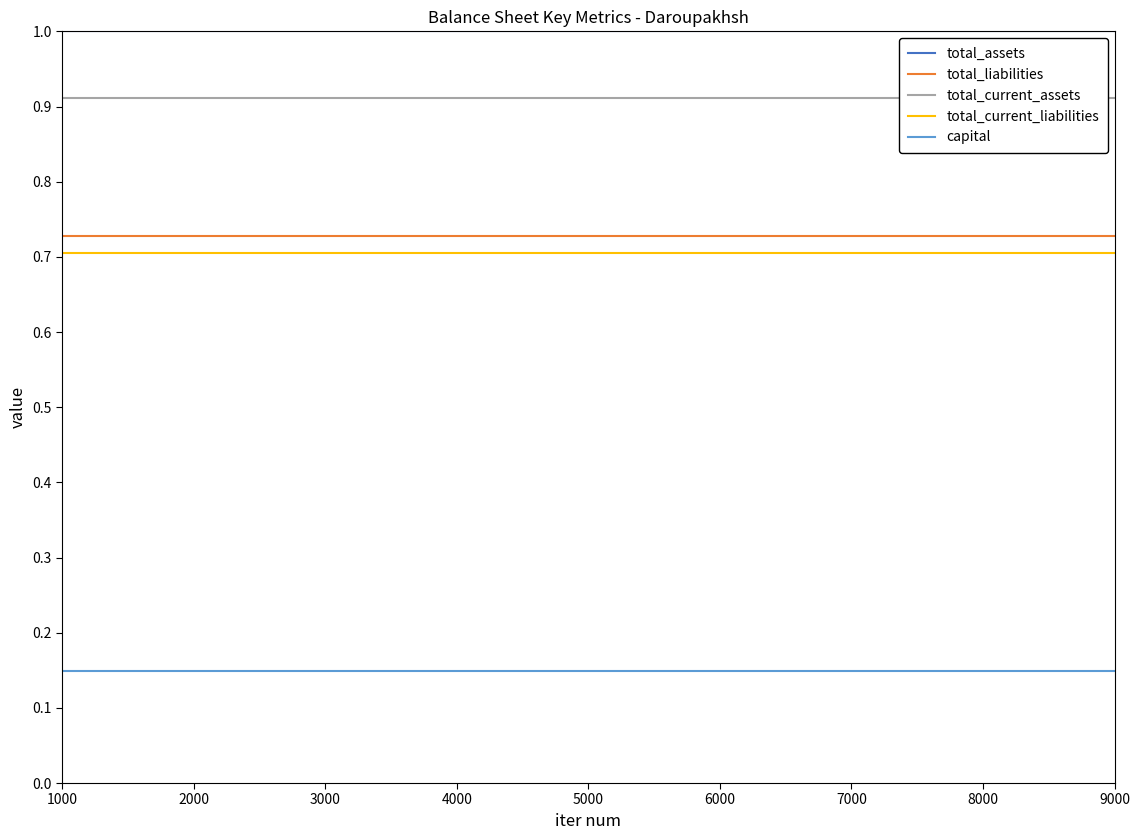

Which category has the lowest value in the total_current_liabilities series?

1000